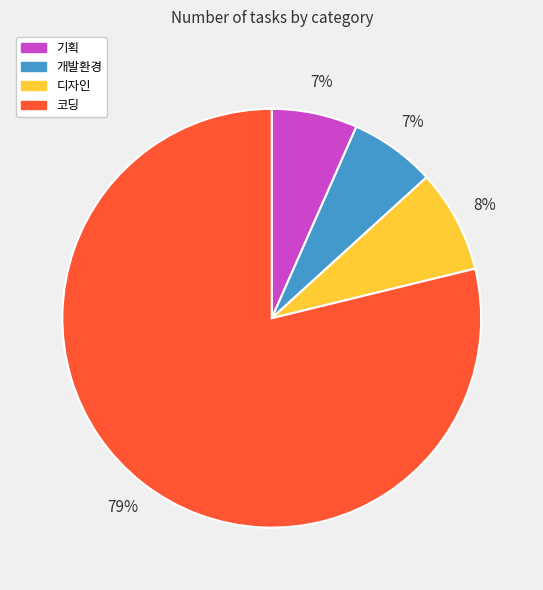

Which slice is the largest?

코딩